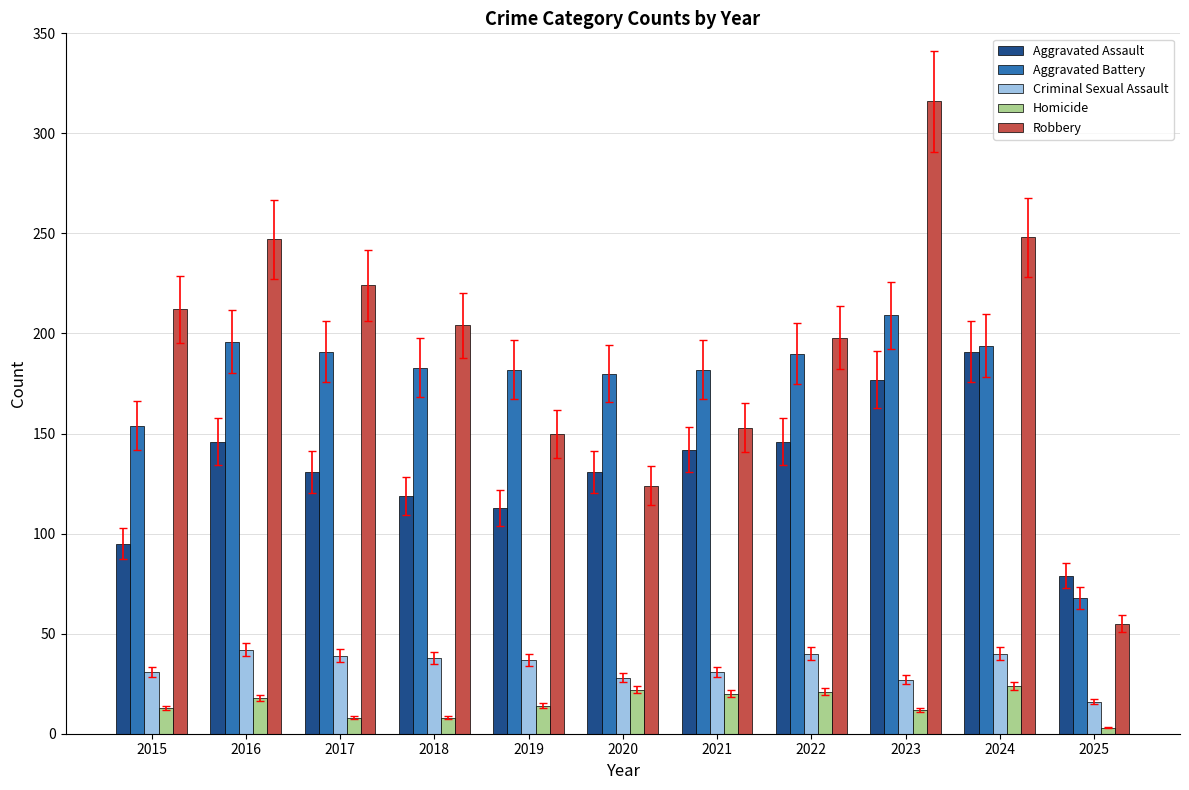

The Aggravated Battery series shows 194 at 2024. True or false?

True